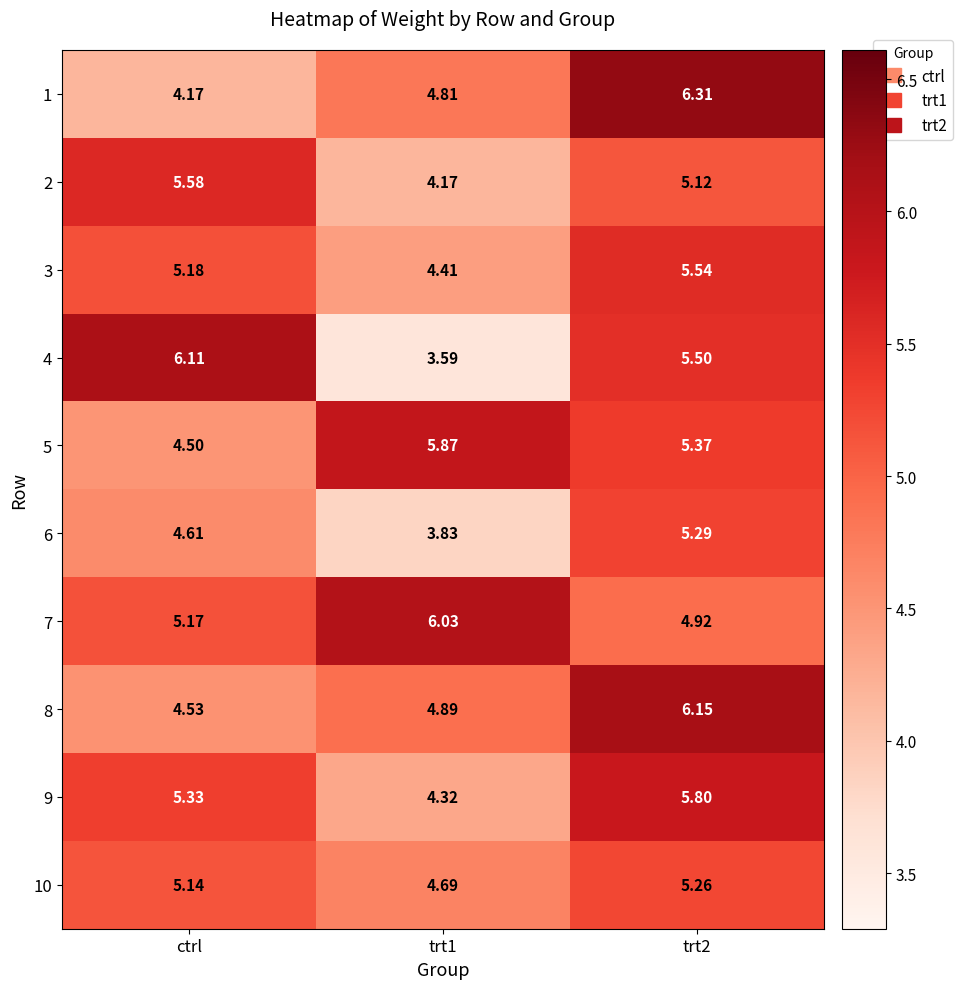

Is the value of 6 at ctrl greater than the value of 7 at ctrl?

No